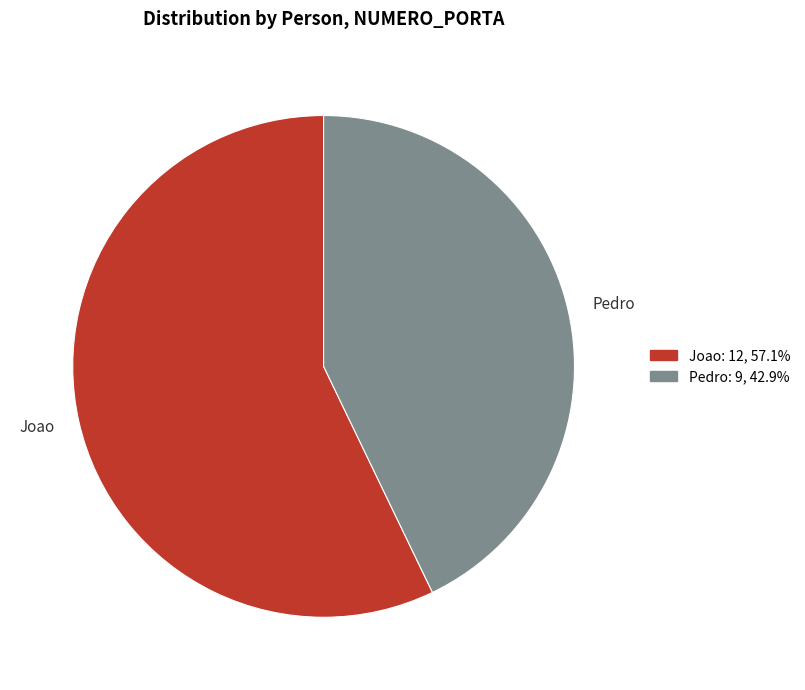

Rank the categories by value from lowest to highest.

Pedro, Joao